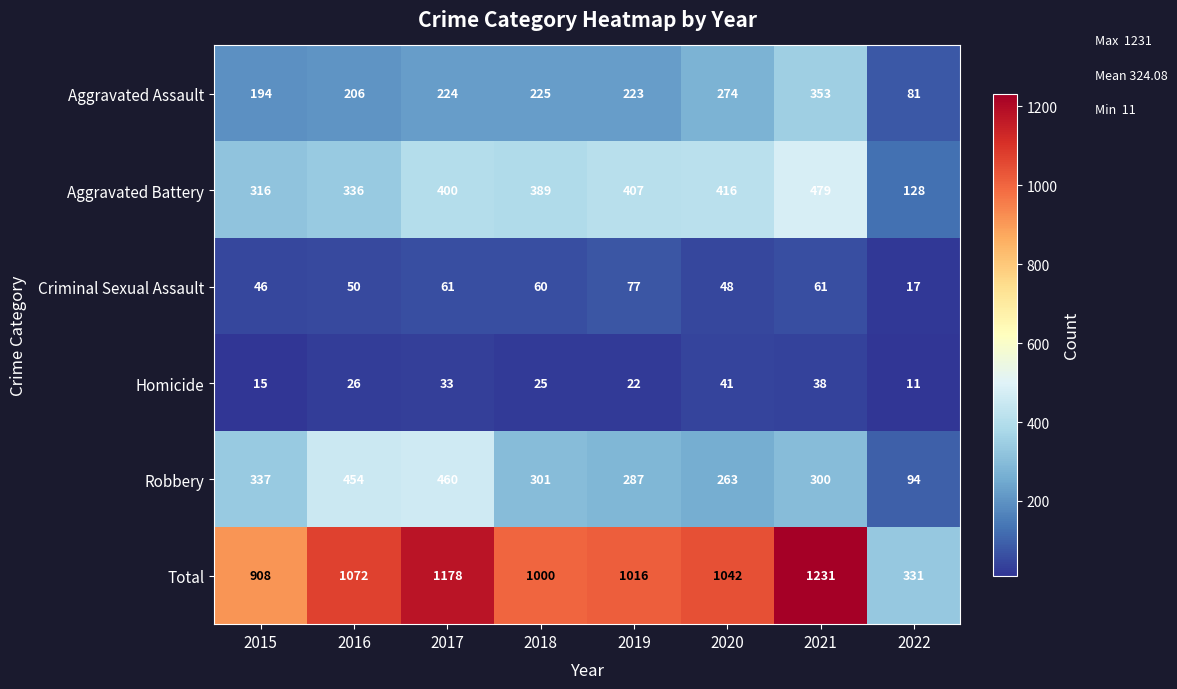

At which category is the sum across all series the highest?

2021